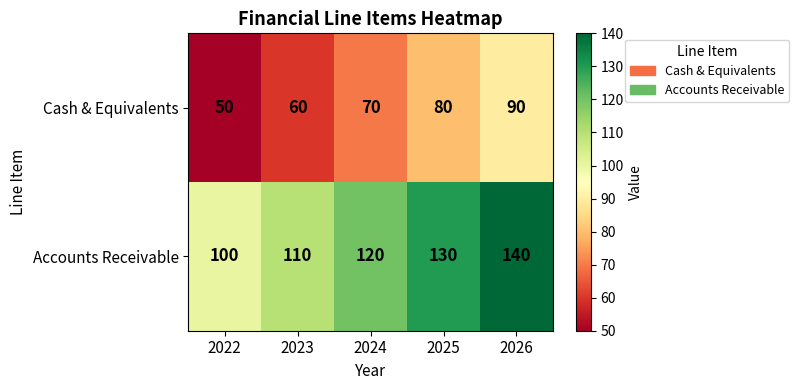

What is the spread (max minus min) of values at 2024?

50